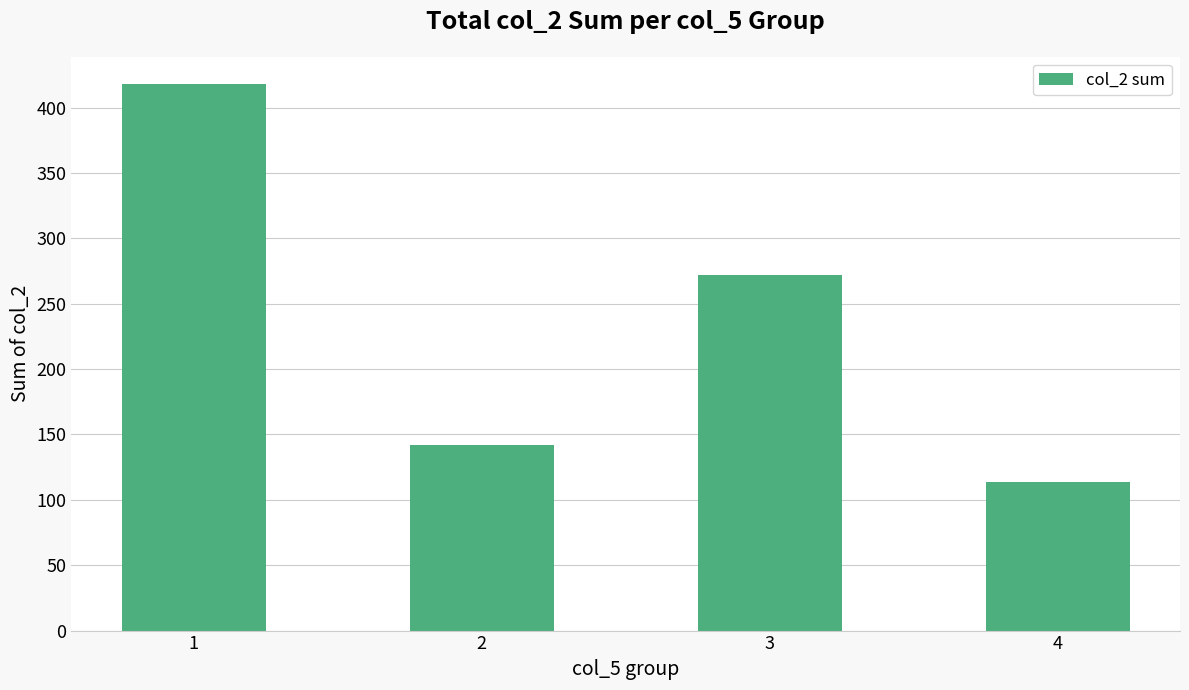

What is the difference between the values at 2 and 4?

28